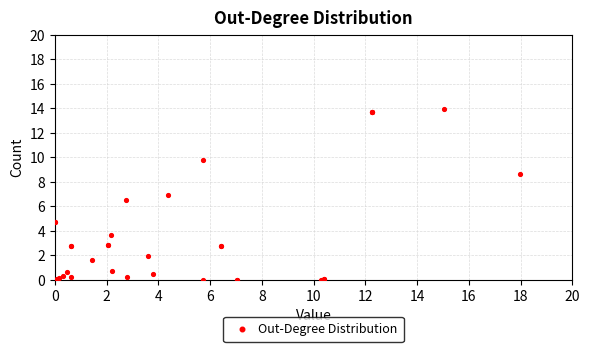

What Y value in the scatter plot is closest to 6?

6.5